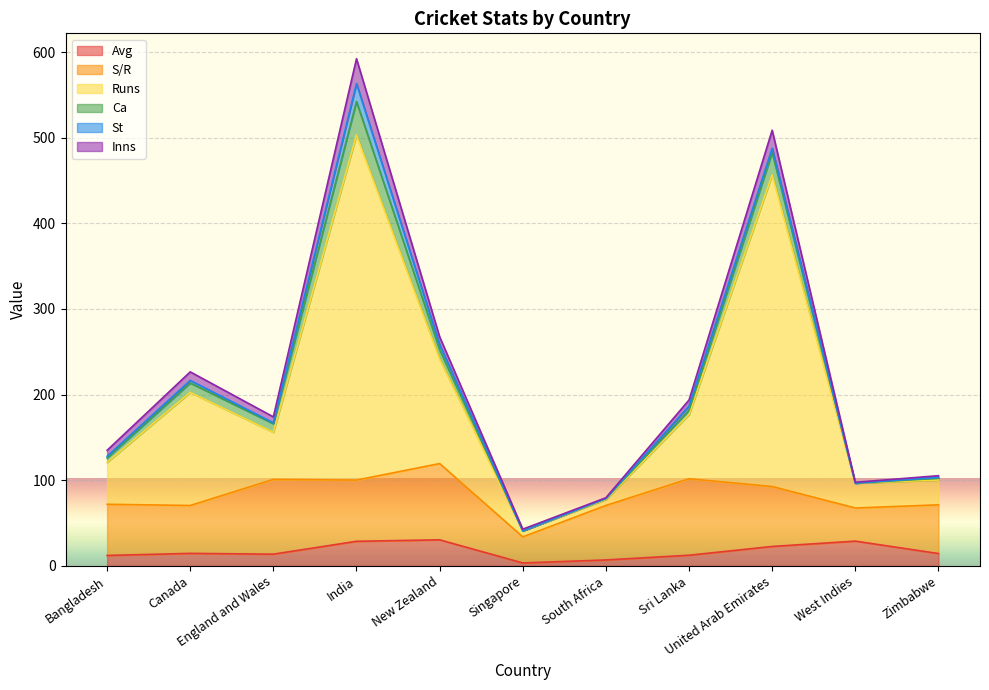

What are all the series names shown in the legend?

Avg, S/R, Runs, Ca, St, Inns